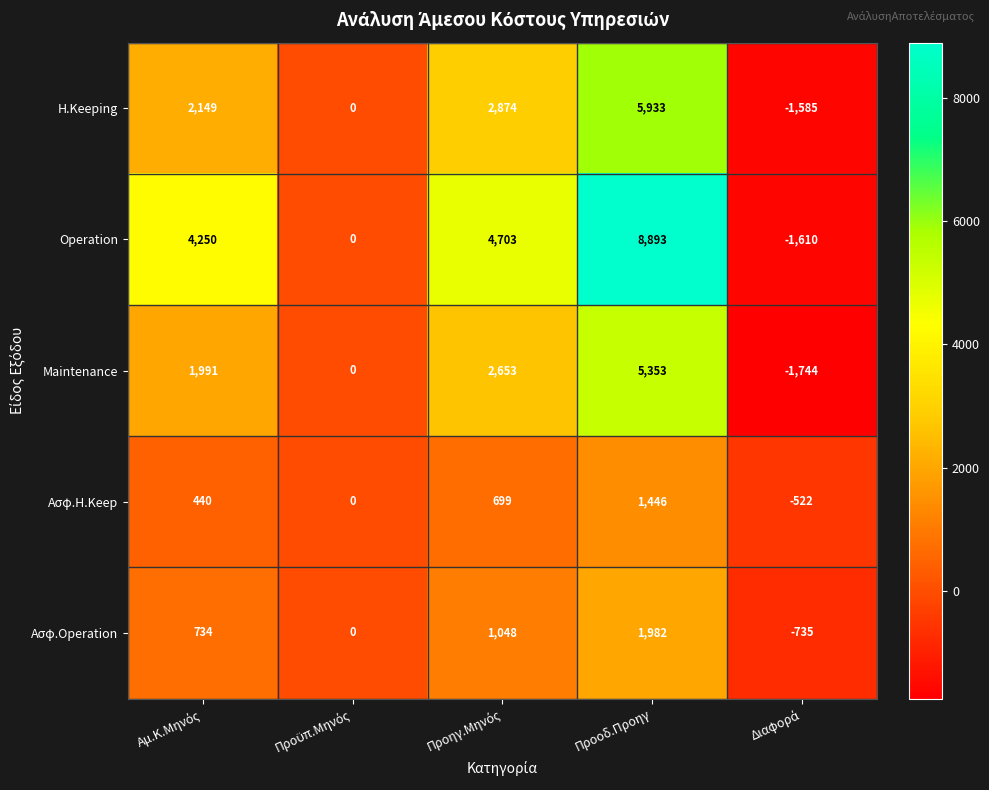

What is the highest value of the Ασφ.H.Keep series?

1446